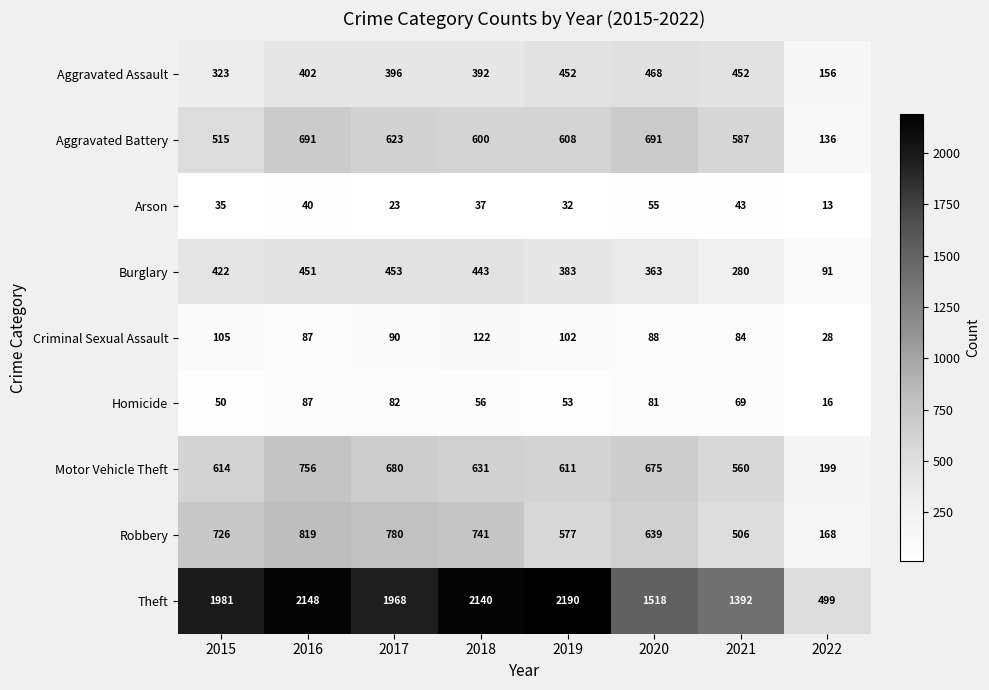

True or false: Aggravated Assault has a value of 469 at 2015.

False